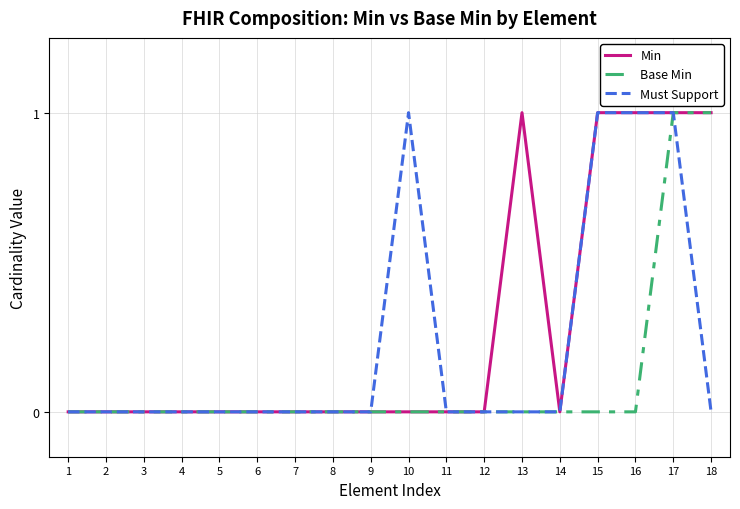

Between 5 and 10, which series saw the biggest shift?

Must Support